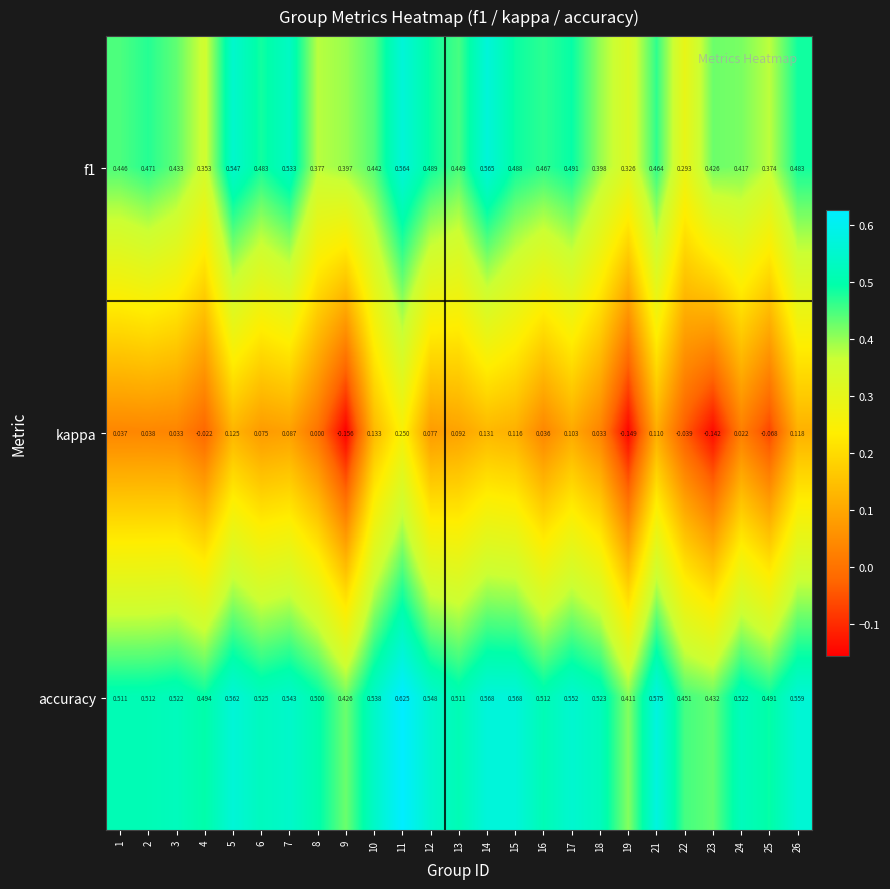

Which series has the largest range (max minus min)?

kappa